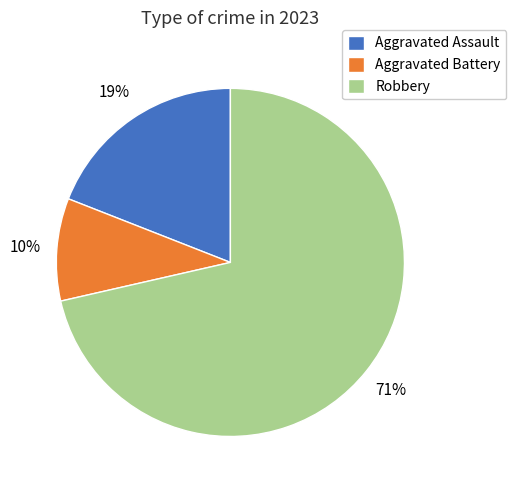

What is the smallest slice in the pie chart?

Aggravated Battery